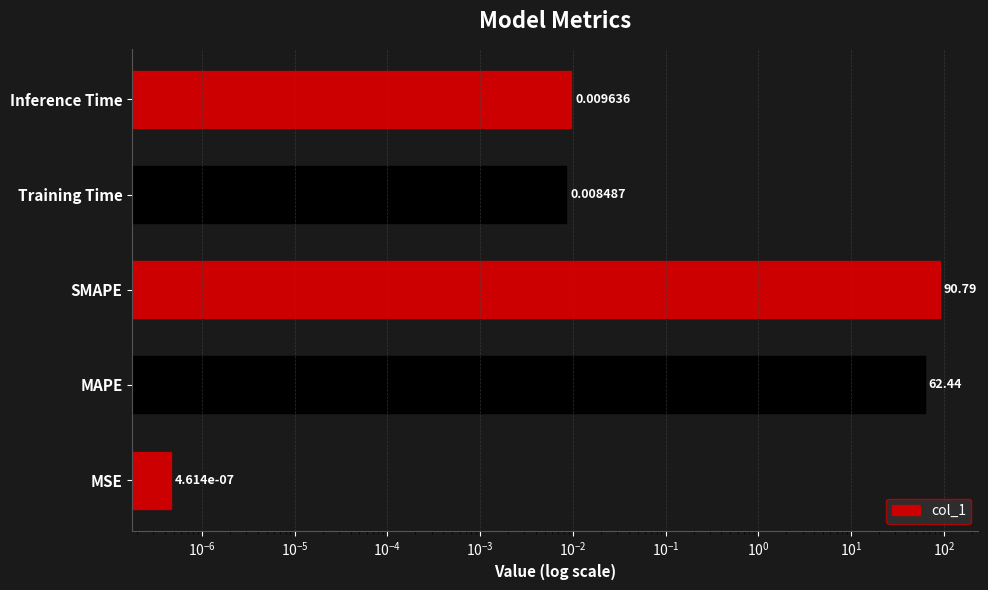

The chart shows a value of 0.0 at MSE. True or false?

False